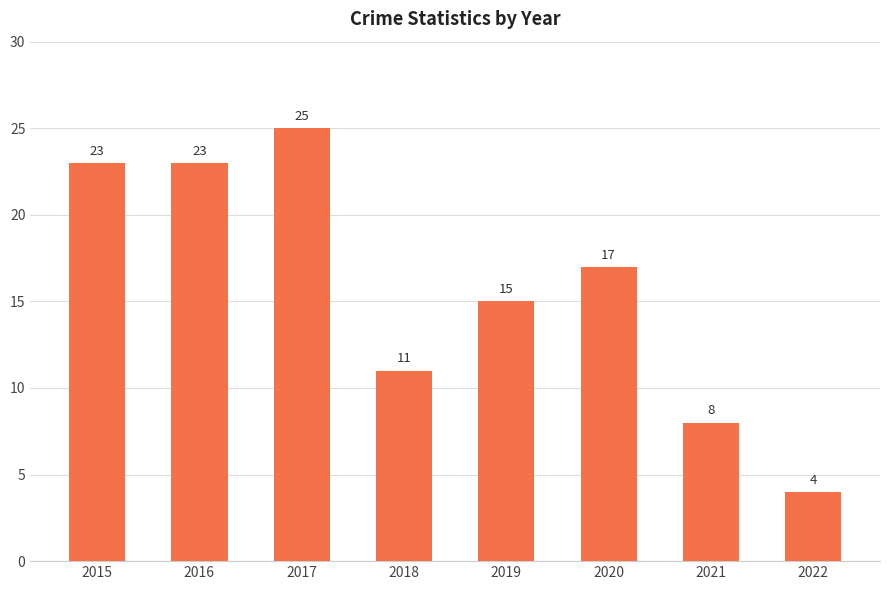

What is the sum of all values?

126